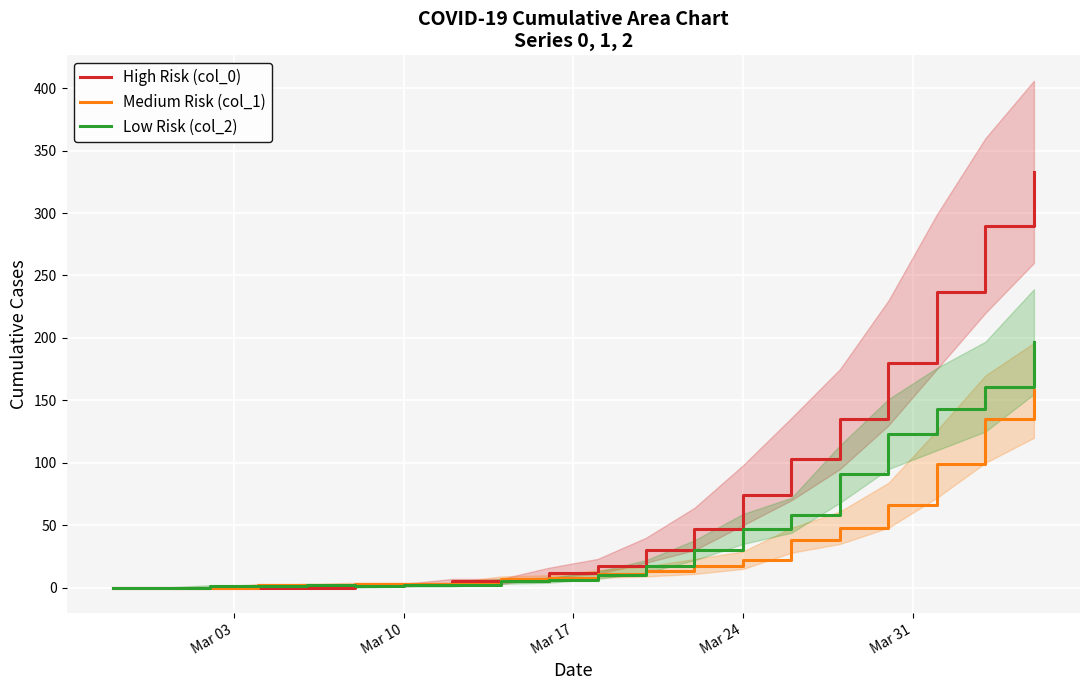

True or false: High Risk (col_0) and Low Risk (col_2) cross at least once.

True